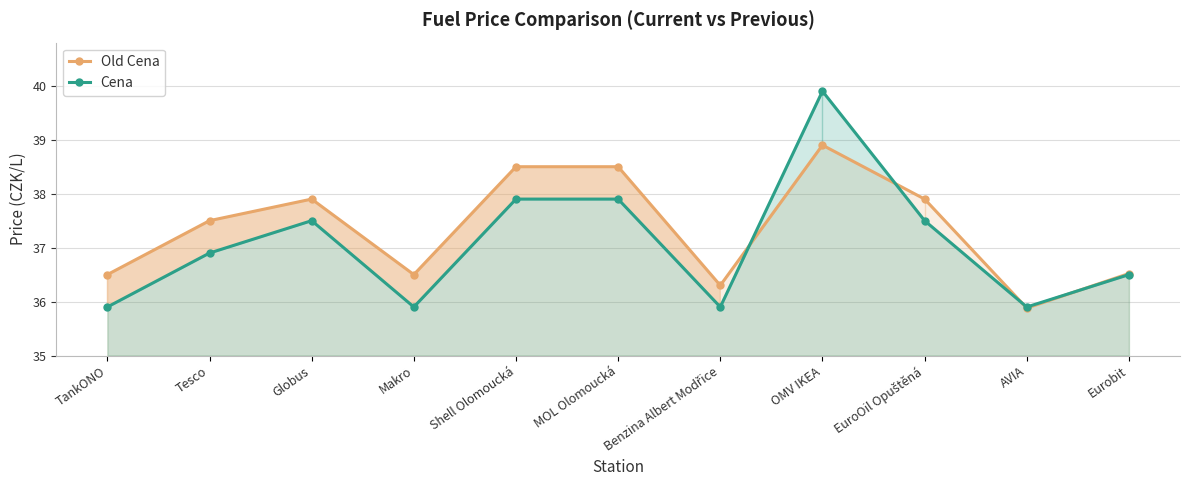

What is the highest value of the Cena series?

39.9